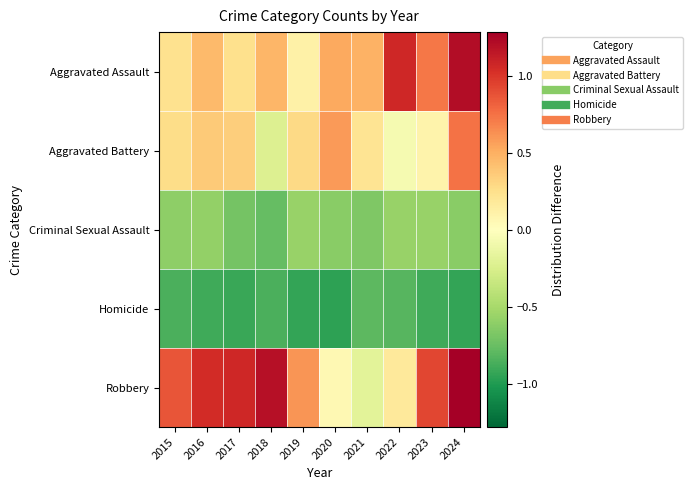

Reading left to right, extract all data points from this chart.

Aggravated Assault: 2015=0.2	2016=0.4	2017=0.3	2018=0.5	2019=0.1	2020=0.5	2021=0.5	2022=1.1	2023=0.7	2024=1.2
Aggravated Battery: 2015=0.3	2016=0.4	2017=0.3	2018=-0.2	2019=0.3	2020=0.6	2021=0.2	2022=-0.1	2023=0.1	2024=0.7
Criminal Sexual Assault: 2015=-0.6	2016=-0.6	2017=-0.7	2018=-0.8	2019=-0.6	2020=-0.6	2021=-0.7	2022=-0.6	2023=-0.6	2024=-0.6
Homicide: 2015=-0.9	2016=-0.9	2017=-0.9	2018=-0.9	2019=-0.9	2020=-1.0	2021=-0.8	2022=-0.8	2023=-0.9	2024=-0.9
Robbery: 2015=0.9	2016=1.0	2017=1.1	2018=1.2	2019=0.6	2020=0.1	2021=-0.2	2022=0.2	2023=0.9	2024=1.3